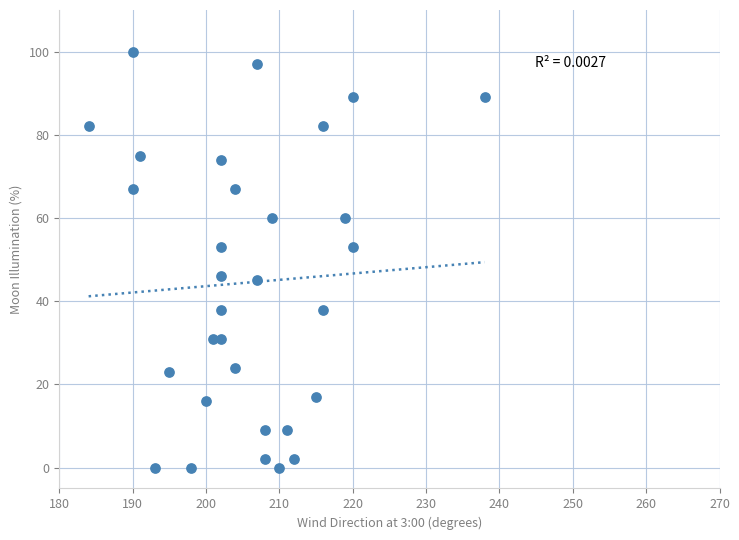

What is the range of X values (max minus min)?

54